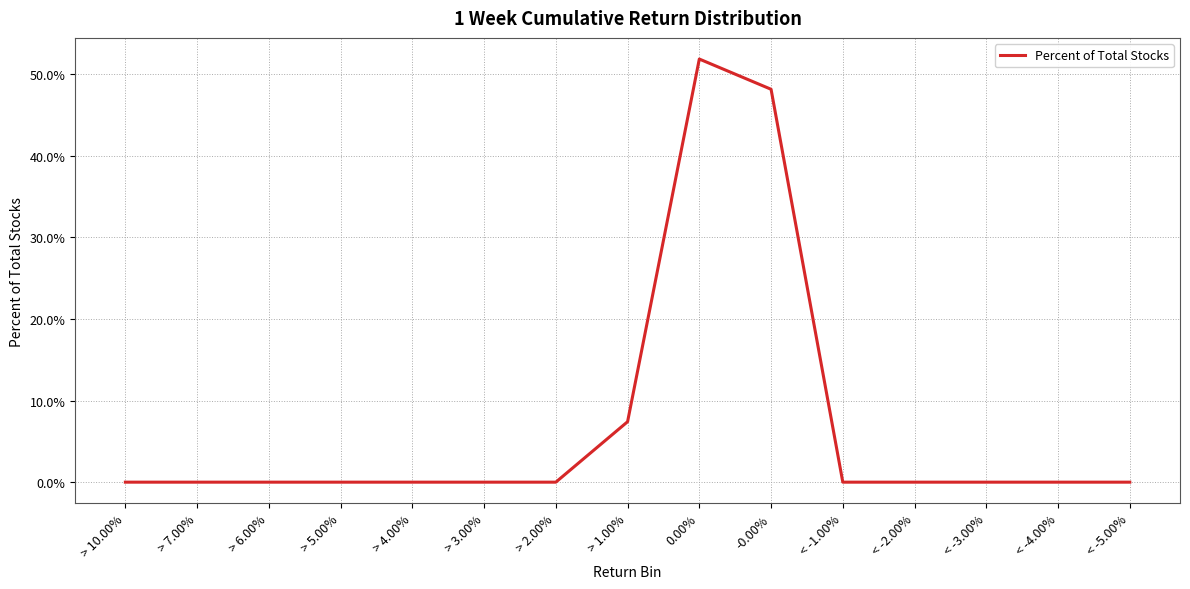

Does the chart have visible grid lines?

Yes